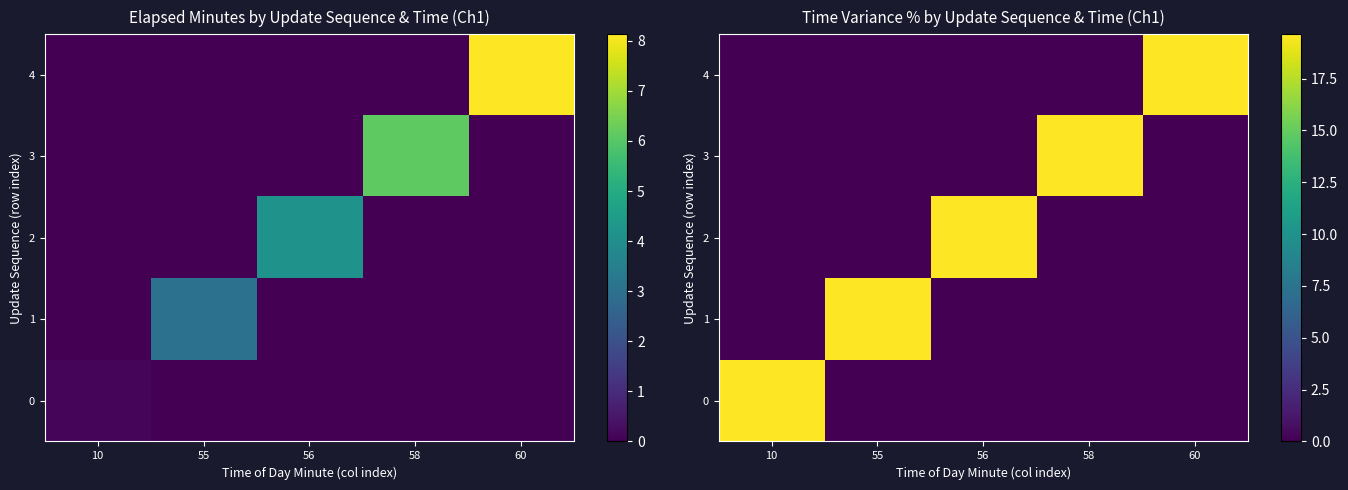

How many data points in 3 are above 0?

1